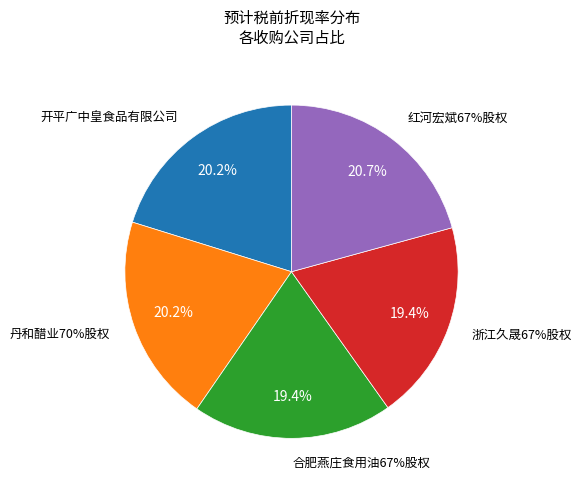

Does any single category account for the majority?

No